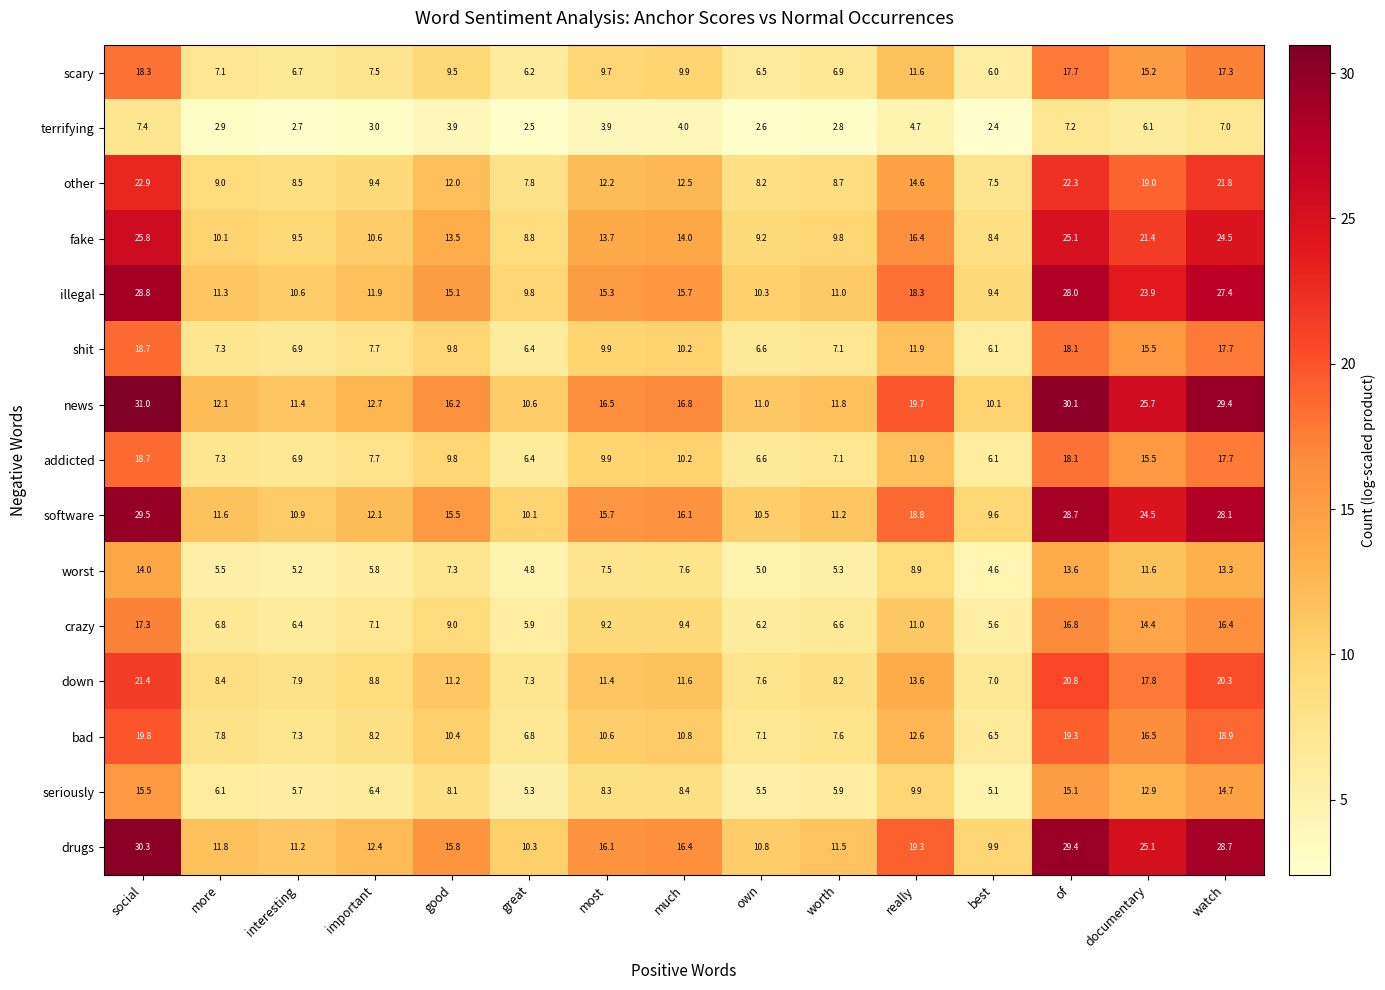

At which category does the chart reach its peak across all series?

social